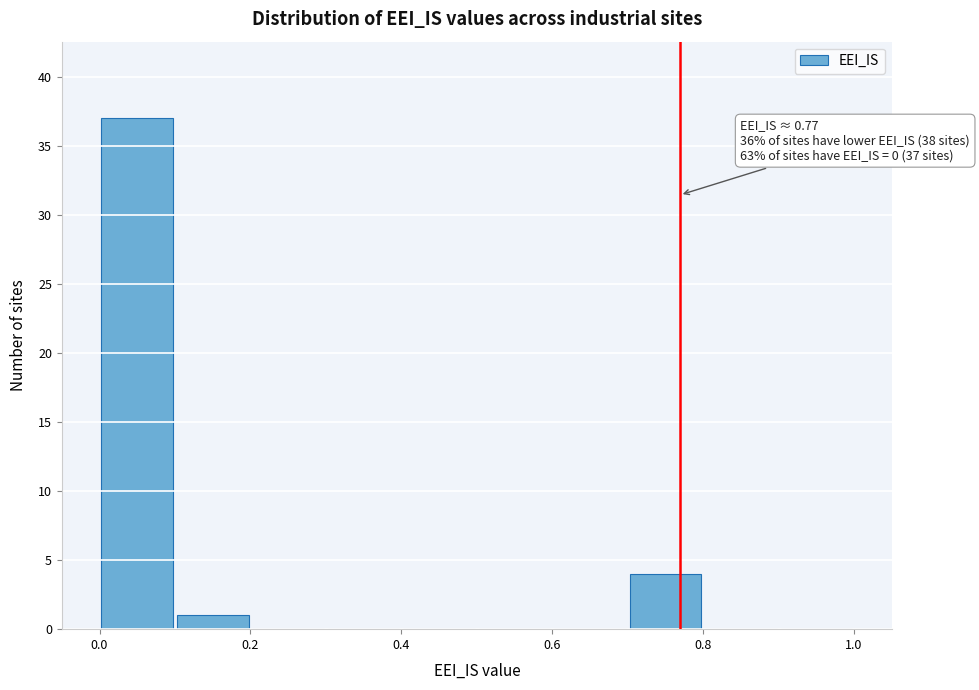

Over which range of the x-axis is the bar tallest?

0.0 to 0.1